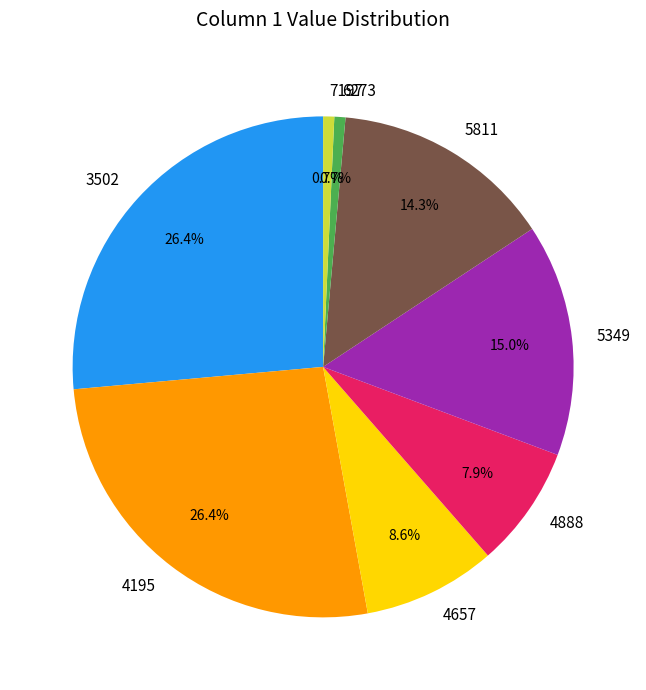

How many segments does this pie chart have?

8